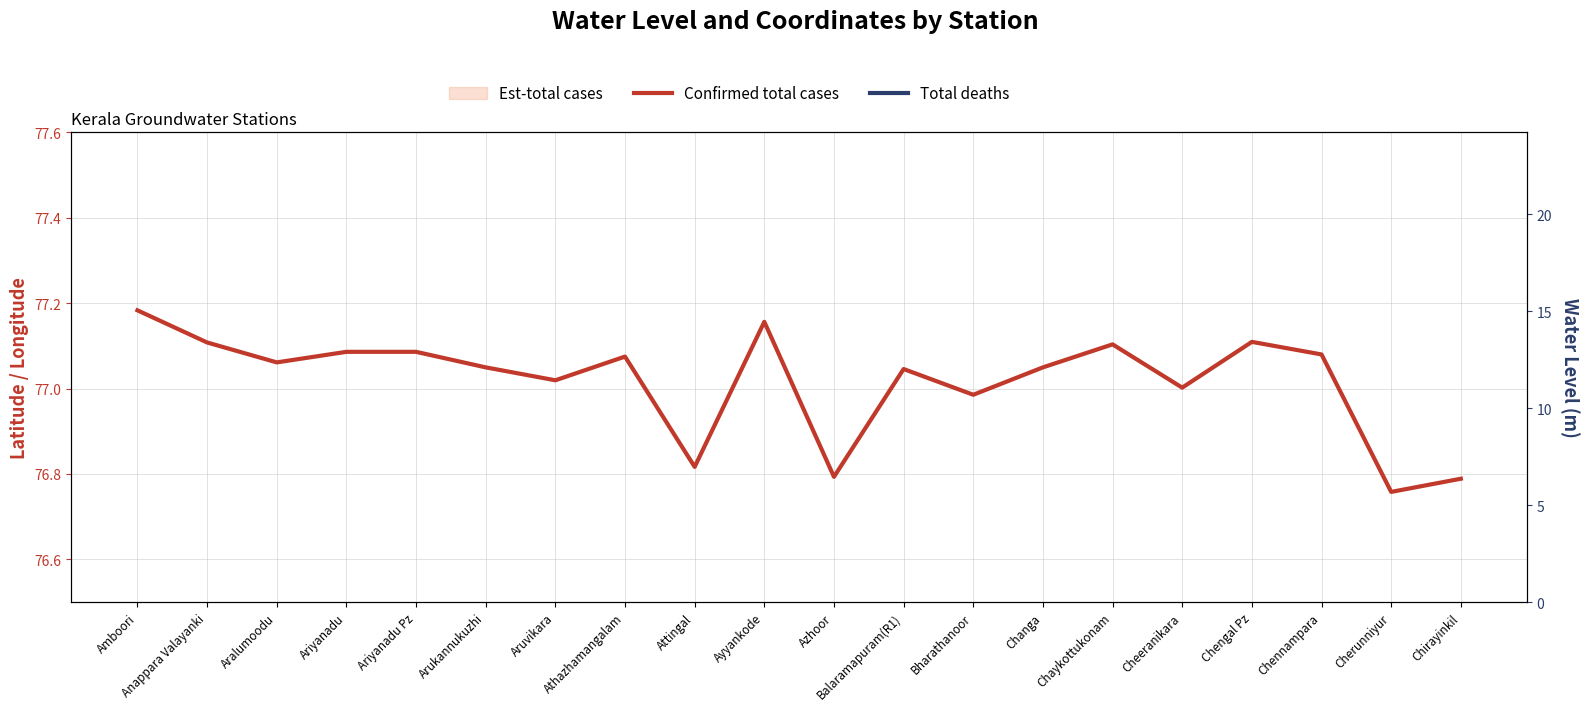

What is the average value of the Total deaths series?

8.6